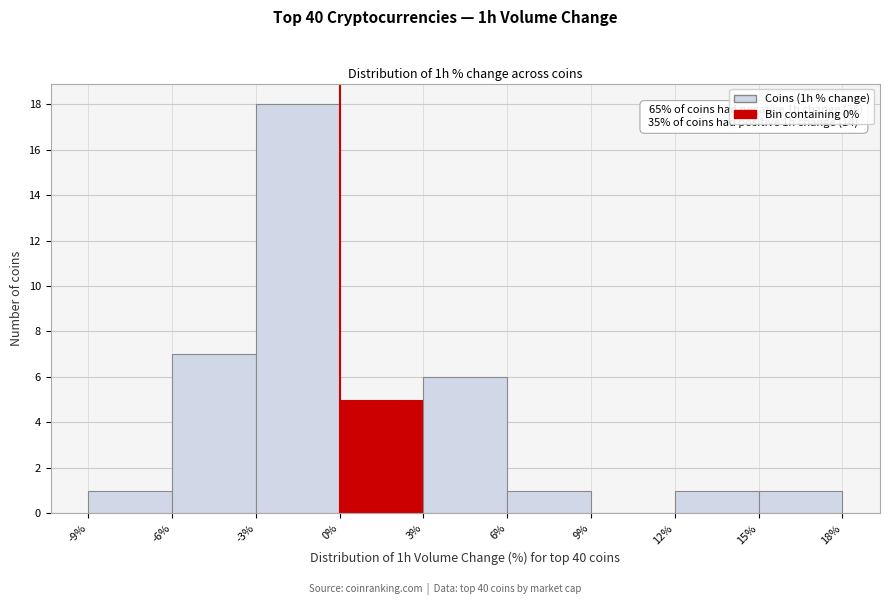

Over which range of the x-axis is the bar tallest?

-3% to 0%